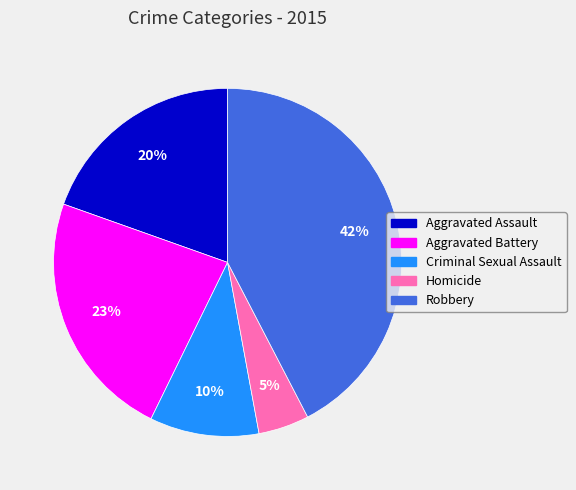

How many slices are in this pie chart?

5